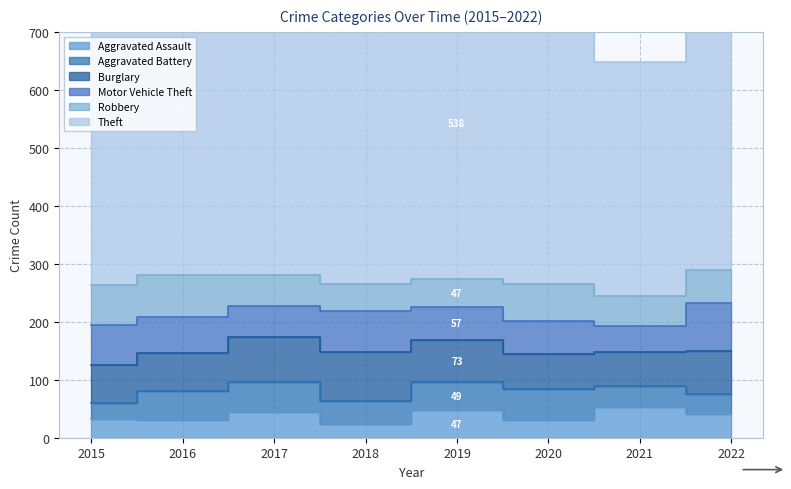

What is the difference between the second highest and minimum values in the Aggravated Battery series?

24